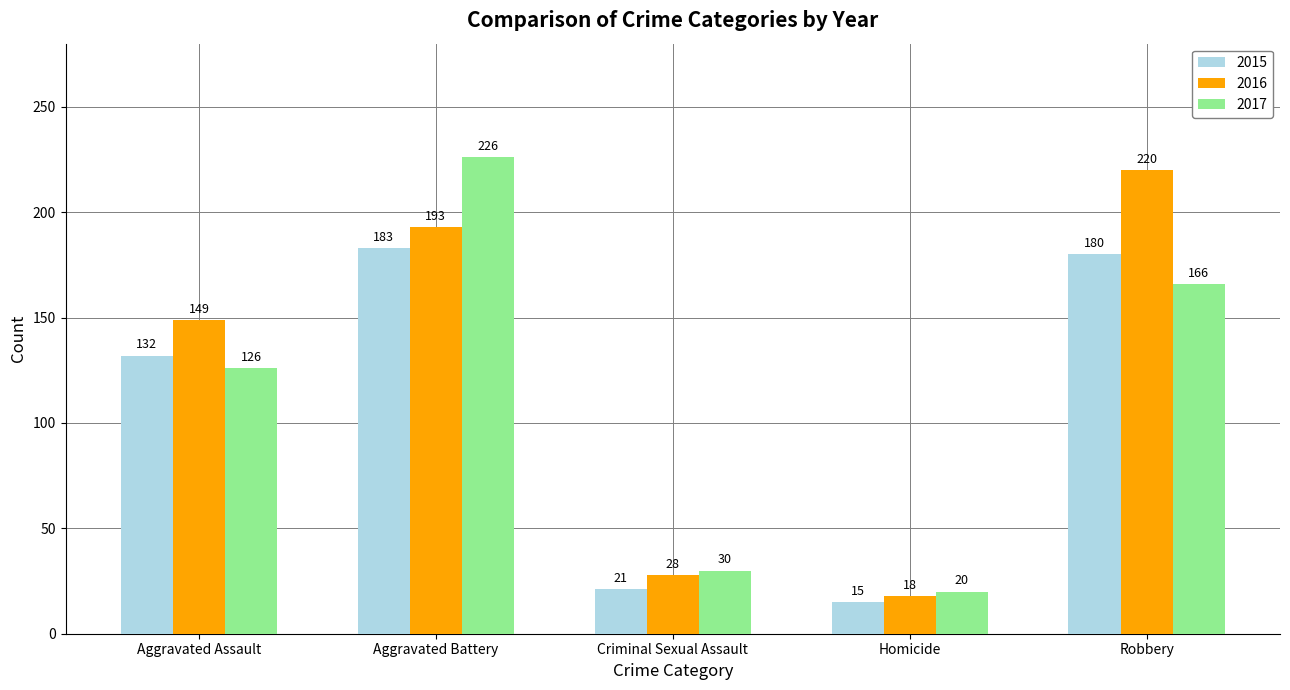

True or false: 2017 has a value of 34 at Homicide.

False